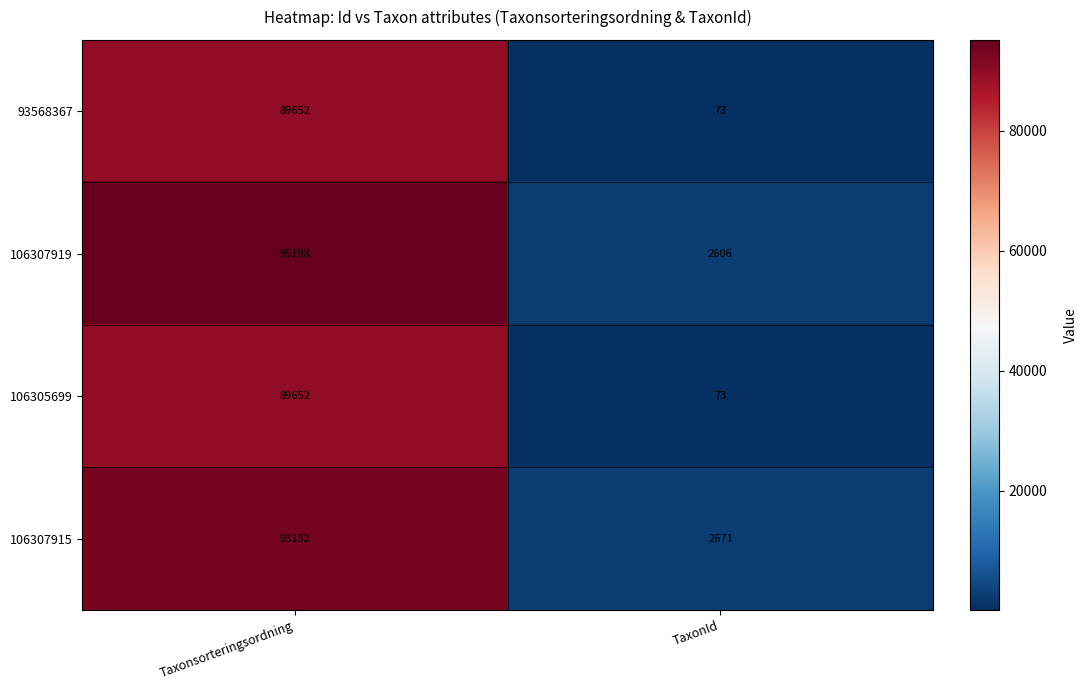

What is the greatest value displayed?

95198